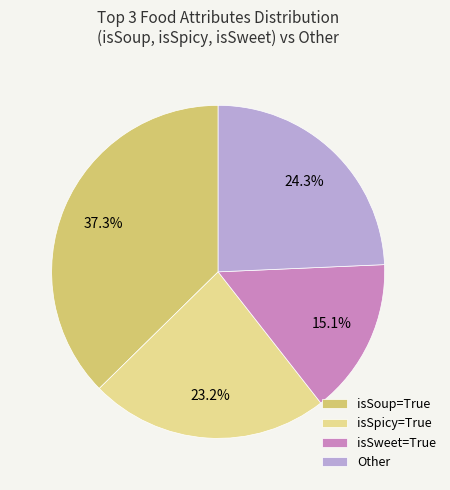

What is the smallest slice in the pie chart?

isSweet=True